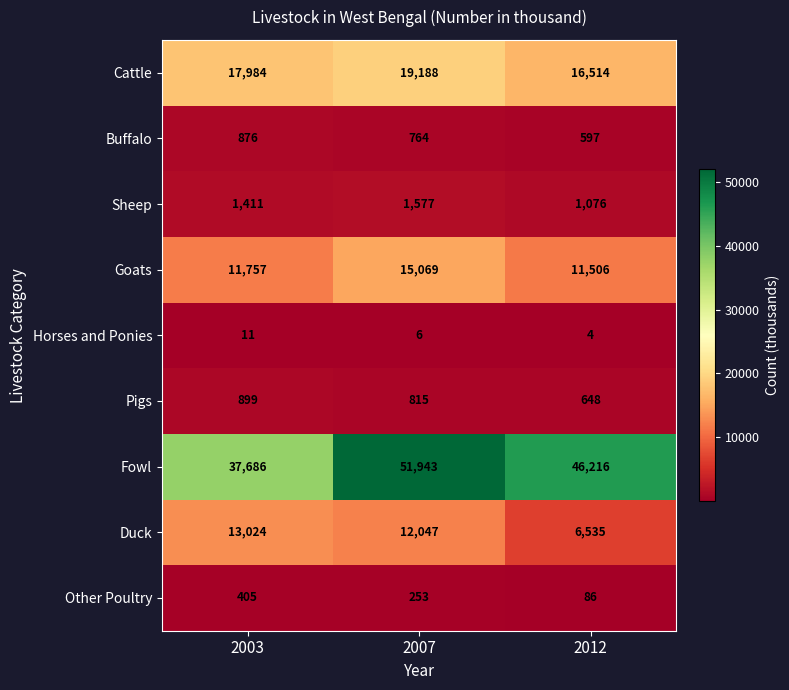

What is the difference between the maximum and minimum values in the Cattle series?

2674